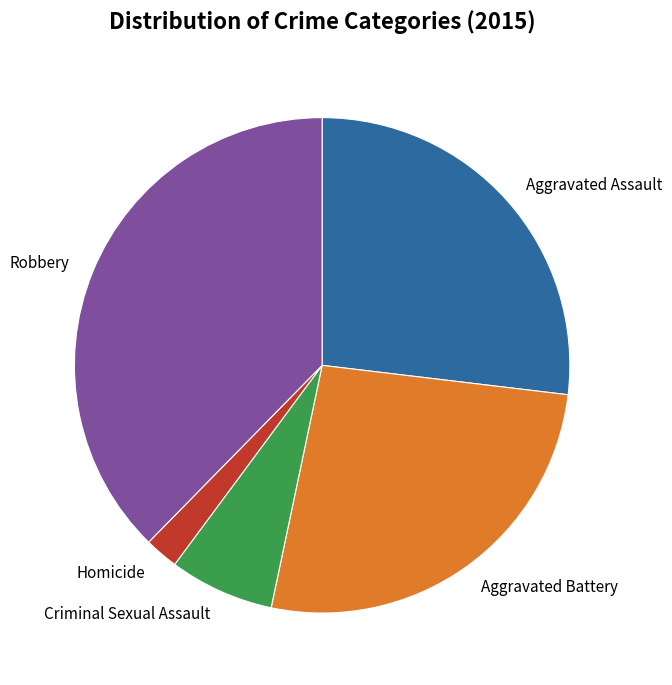

Which has a higher value, Criminal Sexual Assault or Aggravated Battery?

Aggravated Battery